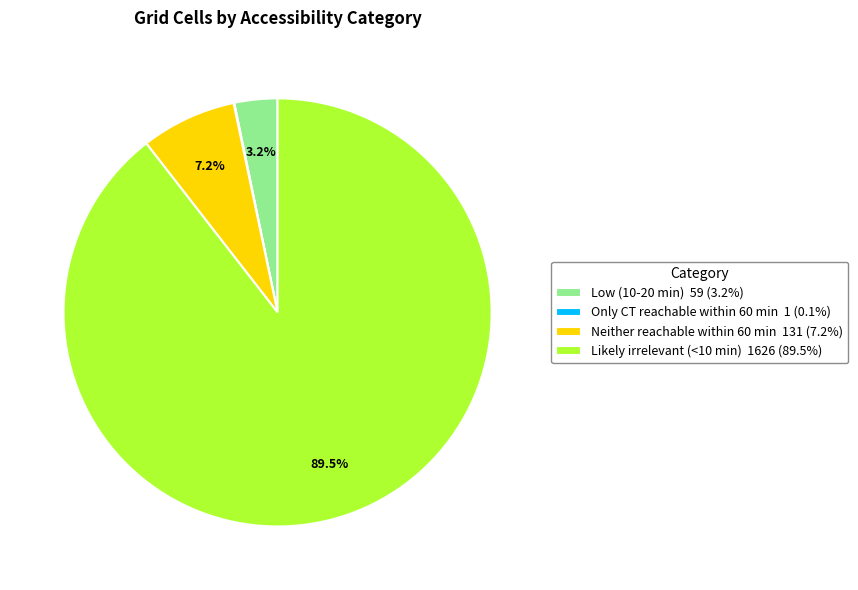

To the nearest percent, what percentage of the pie is Neither reachable within 60 min?

7%